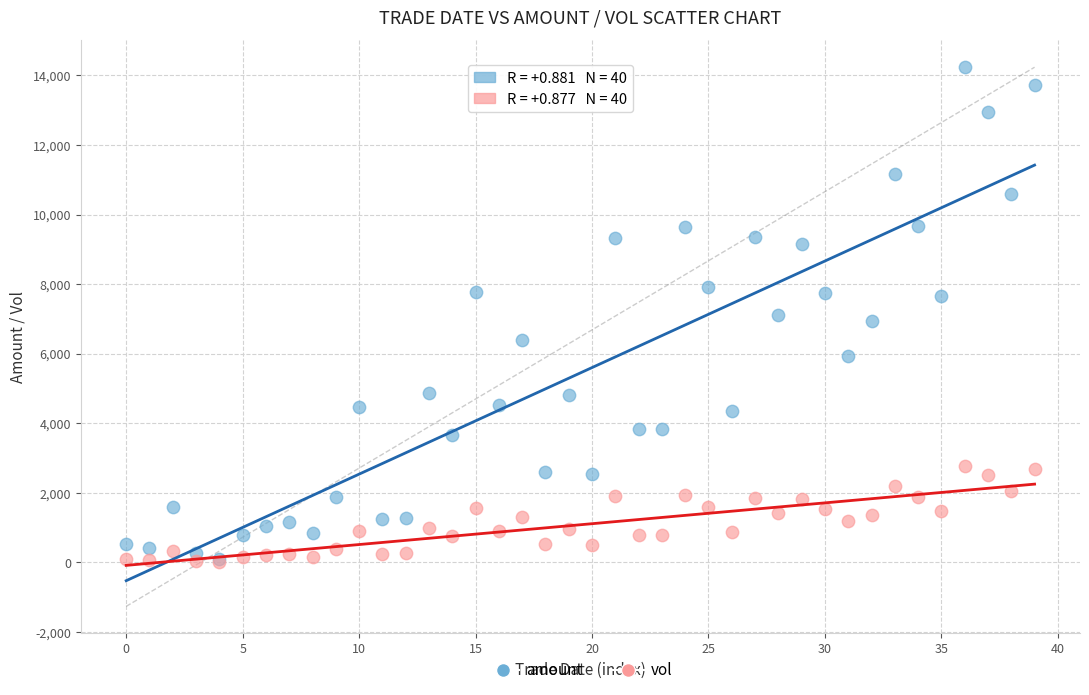

What are all the series names shown in the legend?

amount, vol